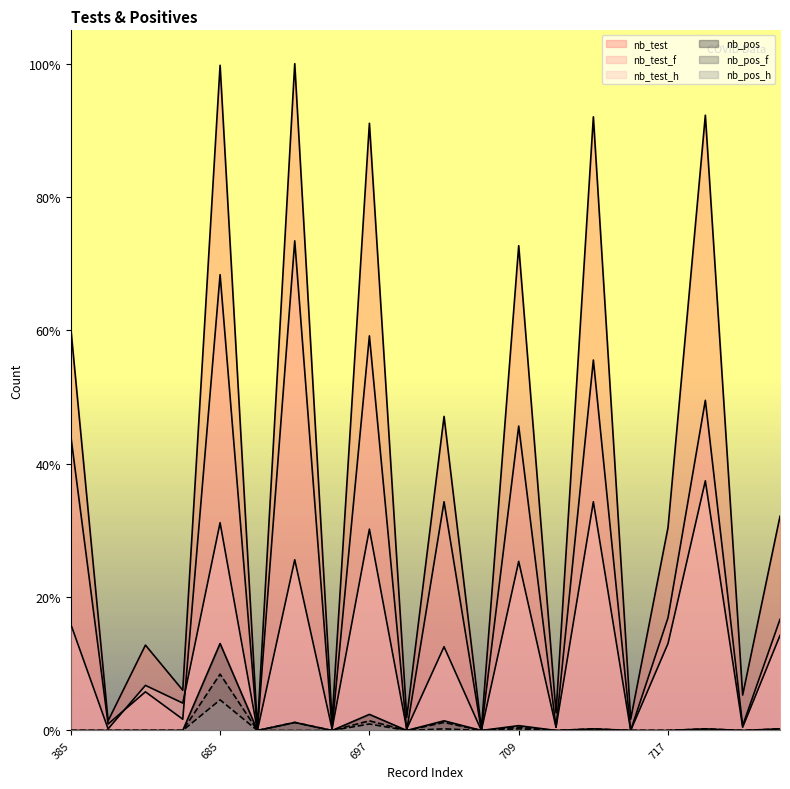

Where is nb_test_f nearest to the value 152?

703